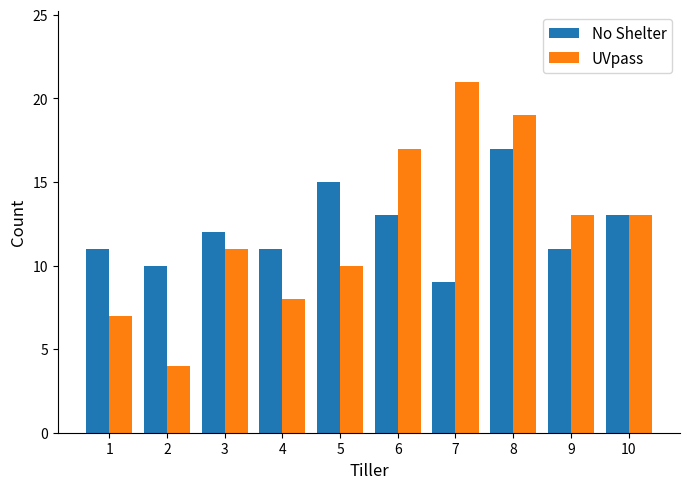

What is the minimum value for UVpass?

4